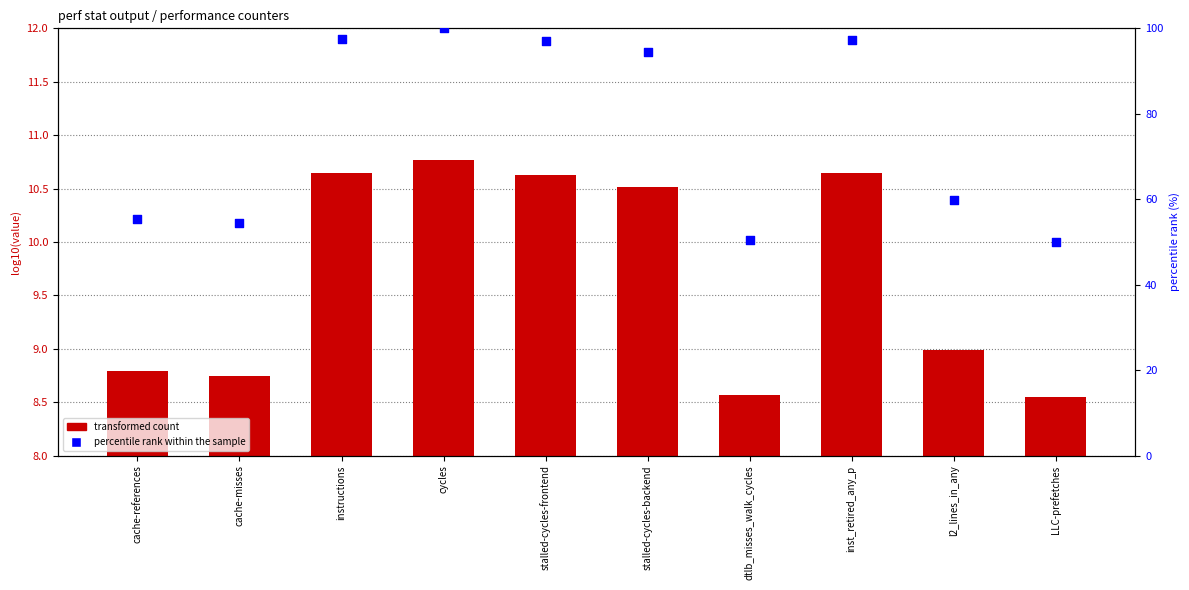

At which category is the sum across all series the highest?

cycles